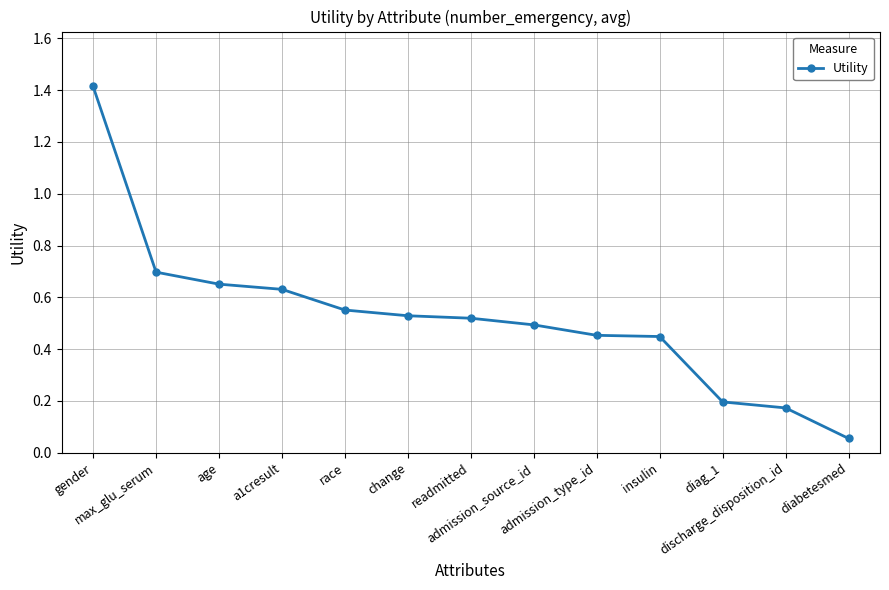

True or false: there are more than 1 points higher than both neighbors.

False